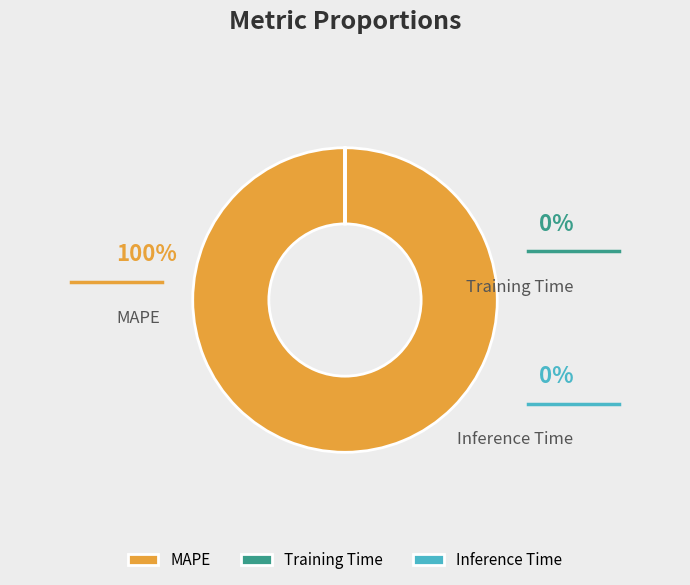

Count the number of slices in the pie.

3